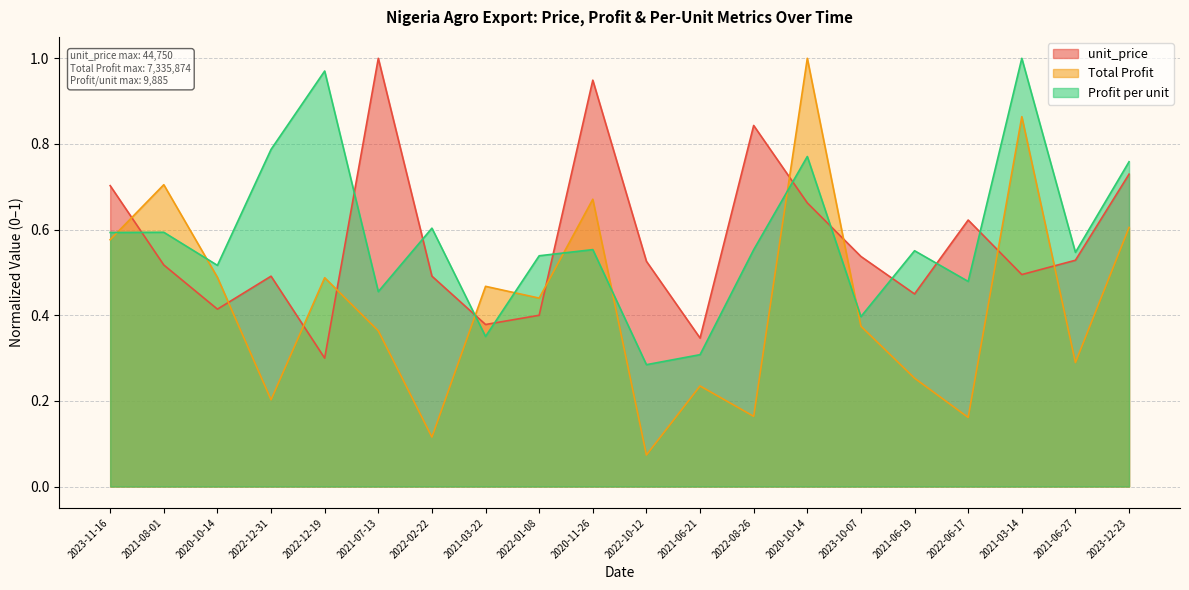

Rank the series by their maximum value, from highest to lowest.

unit_price, Total Profit, Profit per unit